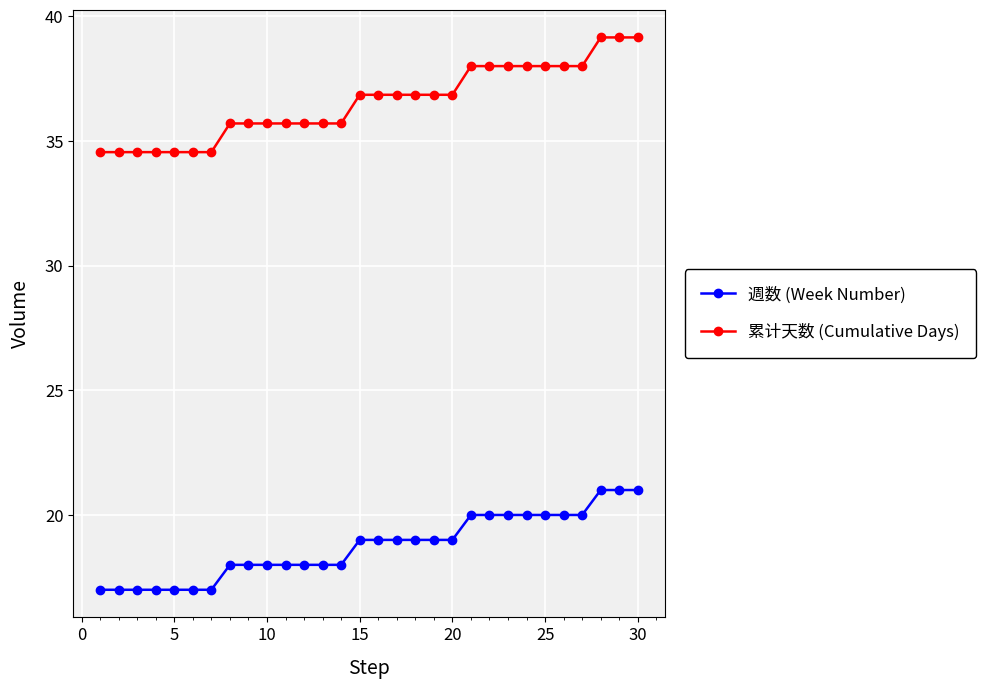

Rank the series by their average value, from highest to lowest.

累计天数 (Cumulative Days), 週数 (Week Number)